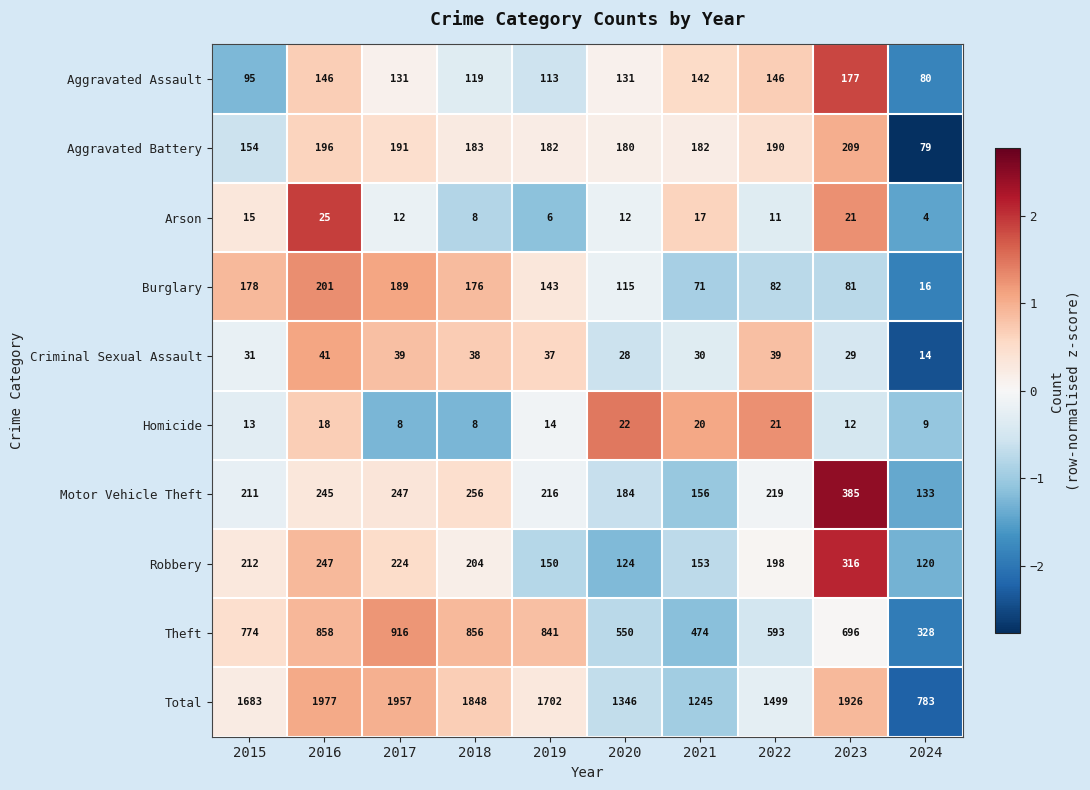

At 2017, list the series in order from largest to smallest.

Total, Theft, Motor Vehicle Theft, Robbery, Aggravated Battery, Burglary, Aggravated Assault, Criminal Sexual Assault, Arson, Homicide